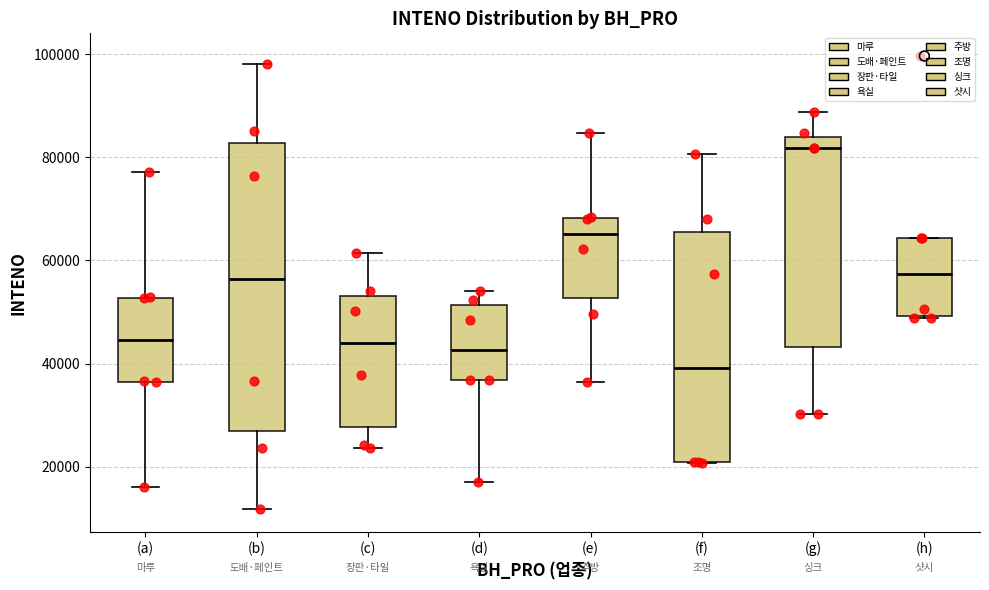

Reading left to right, read every box against the y-axis: the position of its median line, the range the box covers, and the ends of its whiskers. The values are not printed on the chart, so give them approximately, as read against the axis.

(a): median 44000, box 36000 to 52000, whiskers 16000 to 78000
(b): median 56000, box 26000 to 82000, whiskers 12000 to 98000
(c): median 44000, box 28000 to 54000, whiskers 24000 to 62000
(d): median 42000, box 36000 to 52000, whiskers 16000 to 54000
(e): median 66000, box 52000 to 68000, whiskers 36000 to 84000
(f): median 40000, box 20000 to 66000, whiskers 20000 to 80000
(g): median 82000, box 44000 to 84000, whiskers 30000 to 88000
(h): median 58000, box 50000 to 64000, whiskers 48000 to 64000